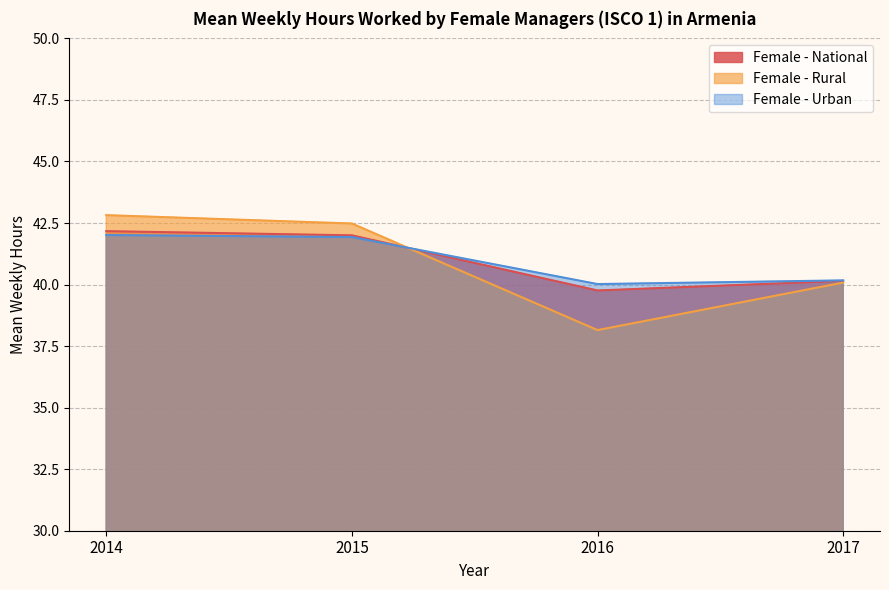

The value of Female - Urban at 2016 is 25.9. True or false?

False